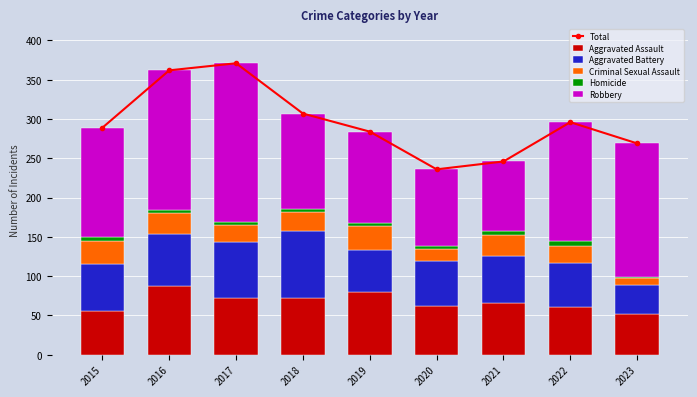

Rank the categories by Criminal Sexual Assault value from highest to lowest.

2019, 2015, 2016, 2021, 2018, 2017, 2022, 2020, 2023